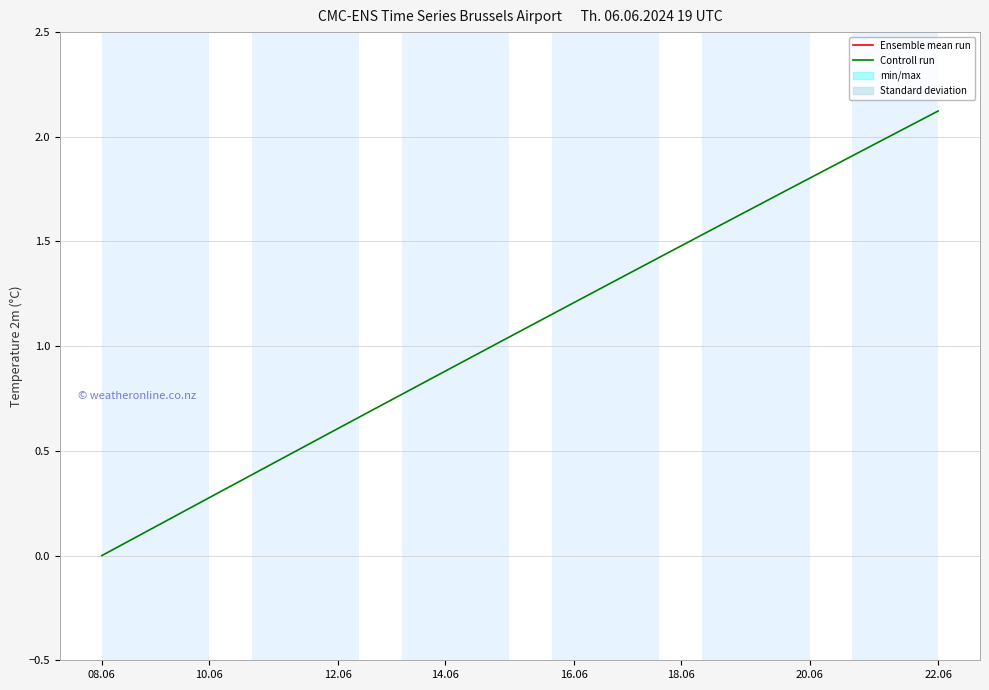

The Controll run series shows 0.9 at 14.06. True or false?

True